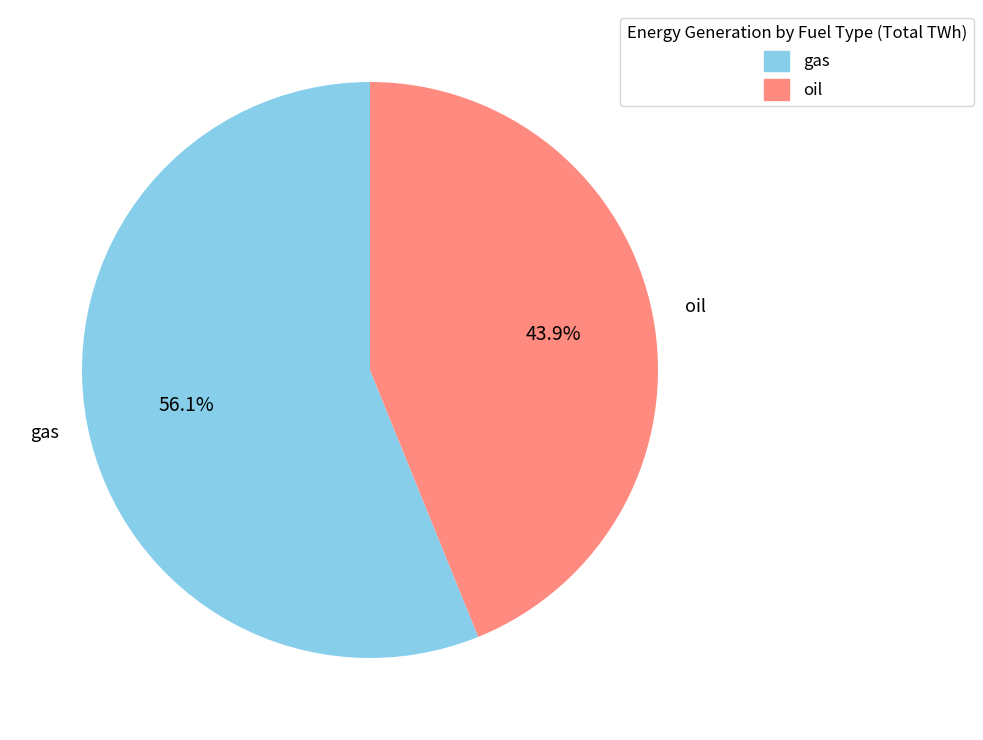

Is there a majority slice in this chart?

Yes